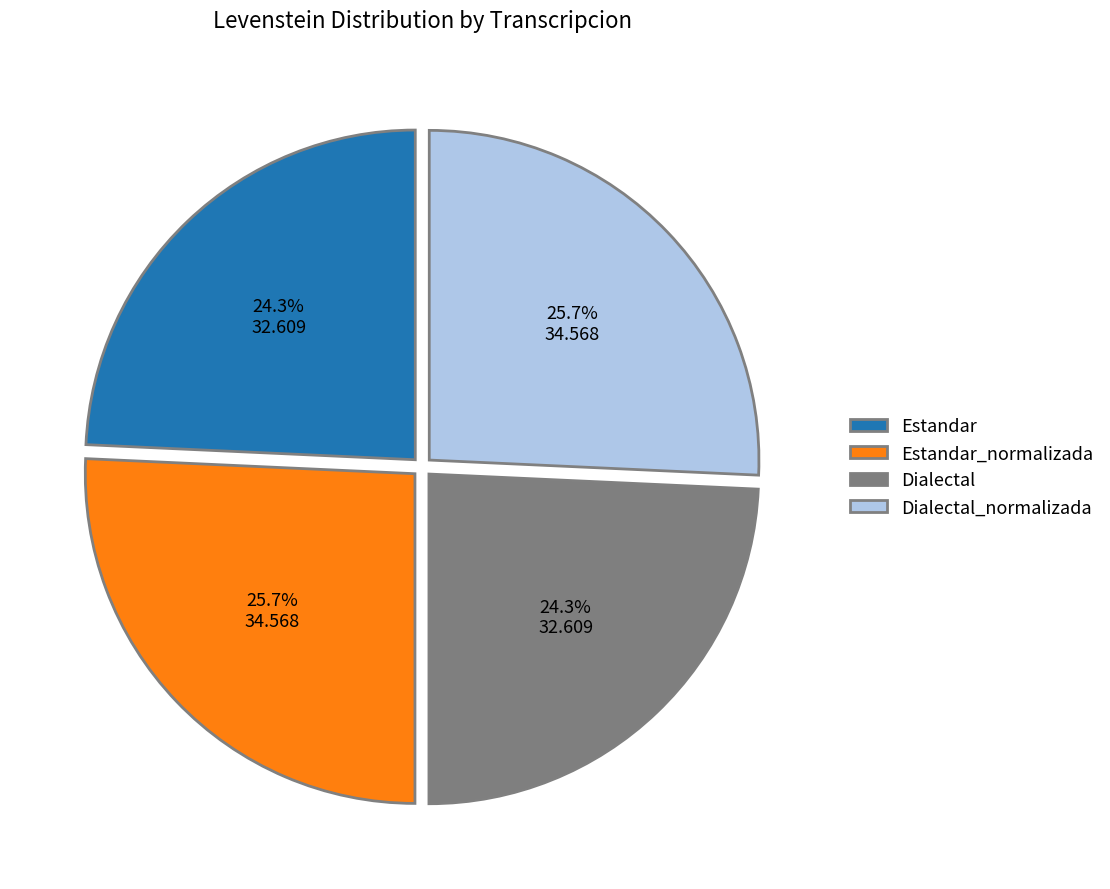

Count the number of slices in the pie.

4